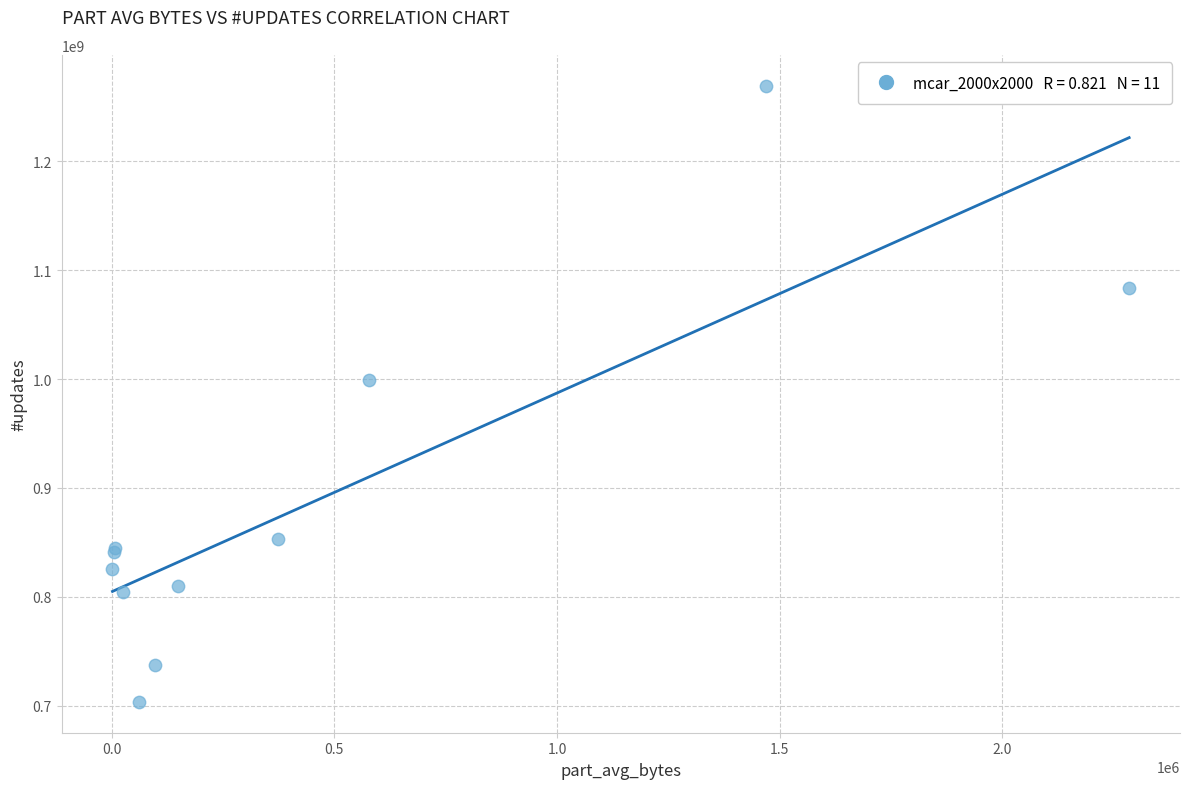

What Y value in the scatter plot is closest to 986475775?

998967767